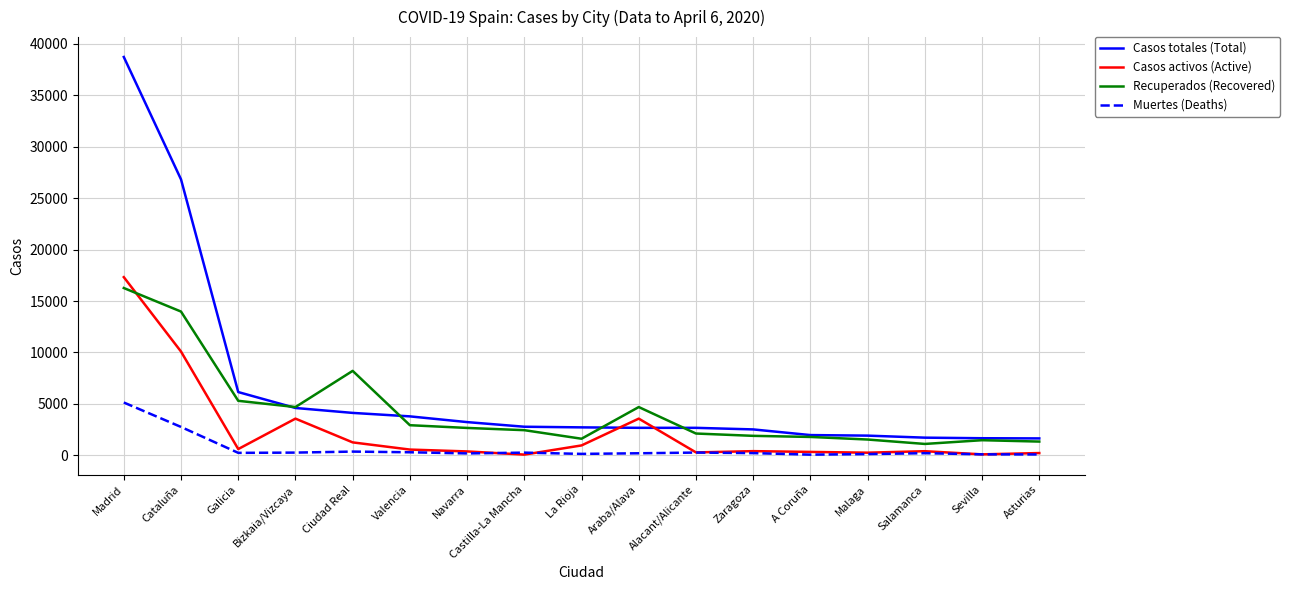

Rank the series by their average value, from highest to lowest.

Casos totales (Total), Recuperados (Recovered), Casos activos (Active), Muertes (Deaths)